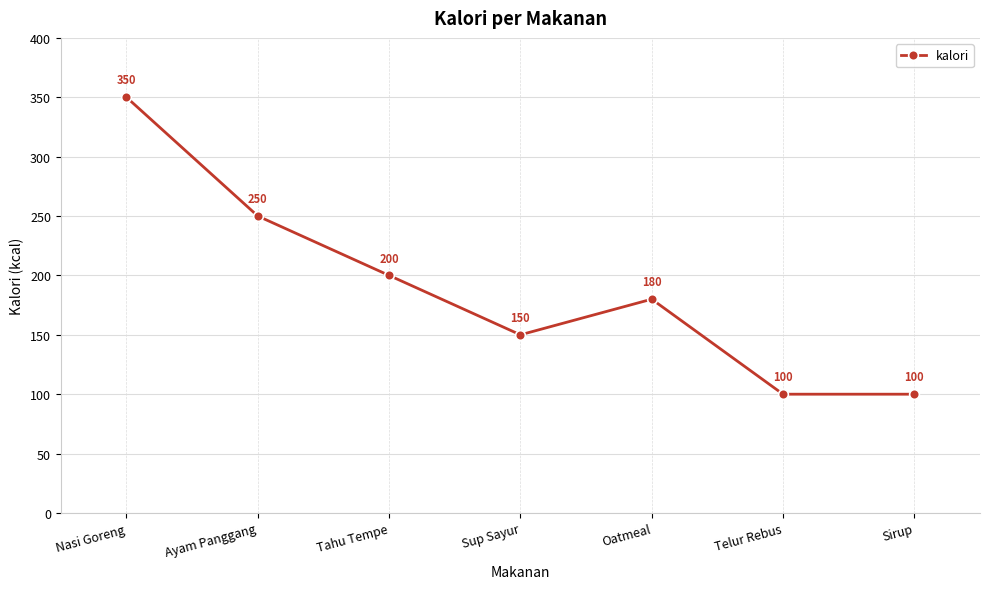

Where is the first local maximum?

Oatmeal